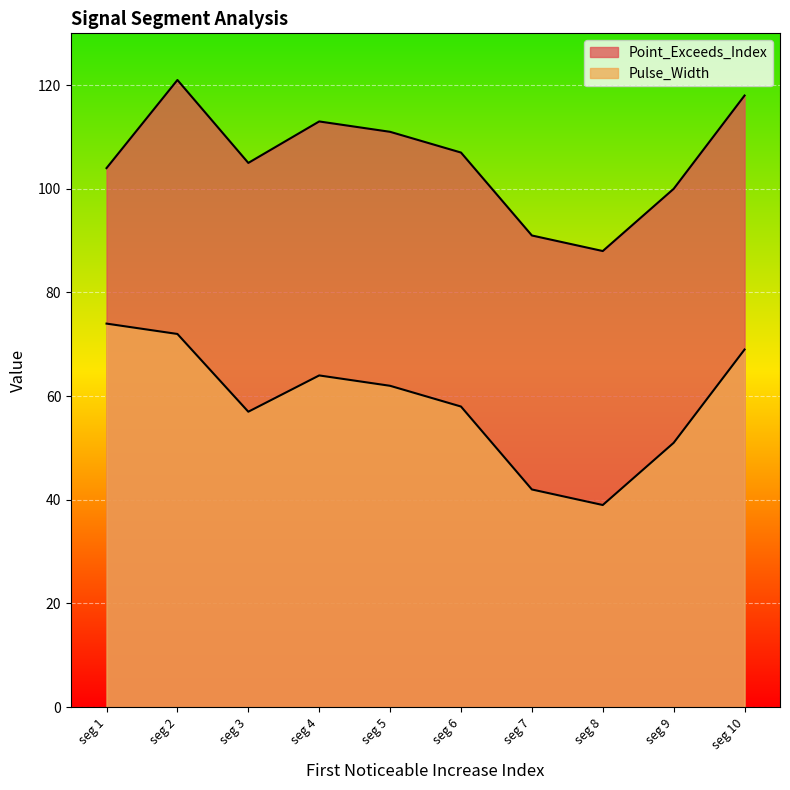

How many lines are shown in the chart?

2